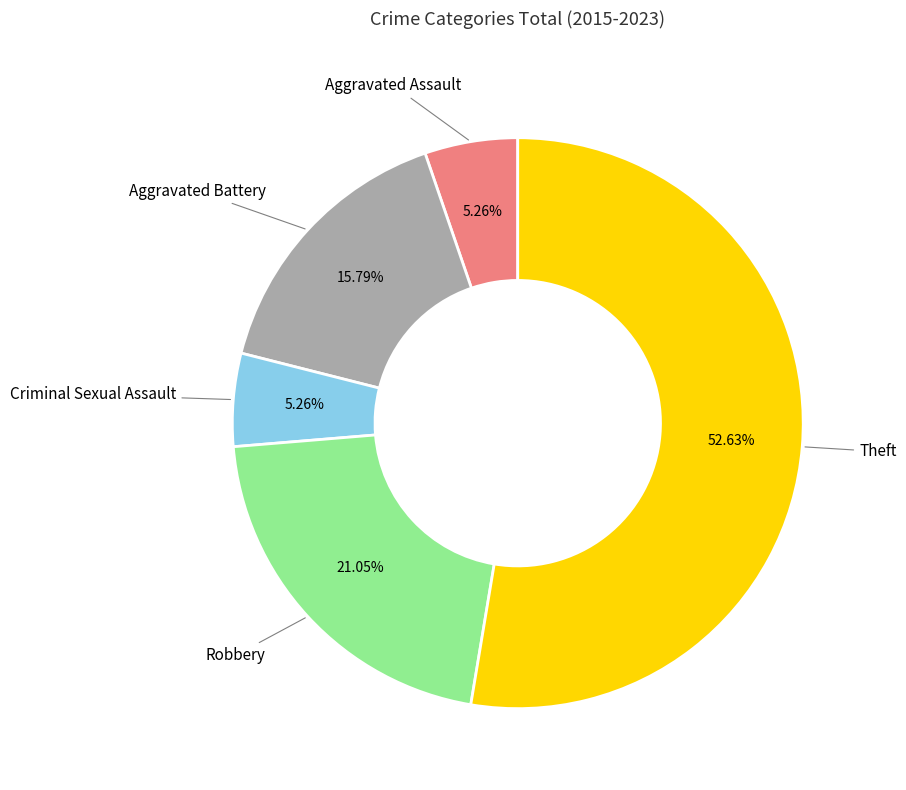

Count the number of slices in the pie.

5